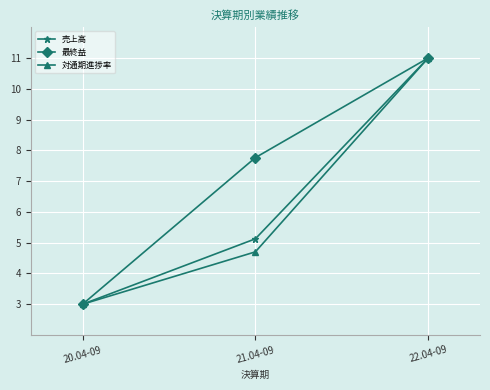

Between 20.04-09 and 21.04-09, which series saw the biggest shift?

最終益